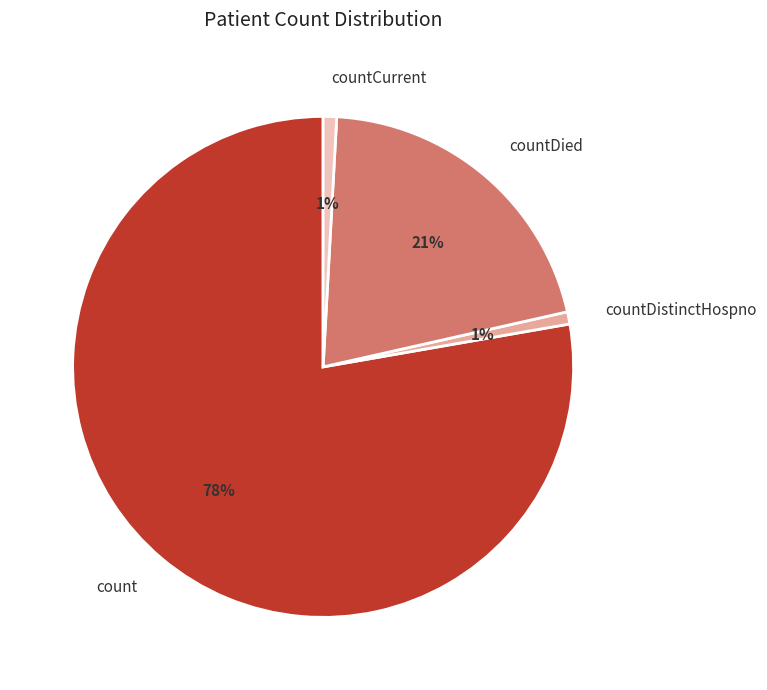

Do countDistinctHospno and count together represent more than half of the pie?

Yes